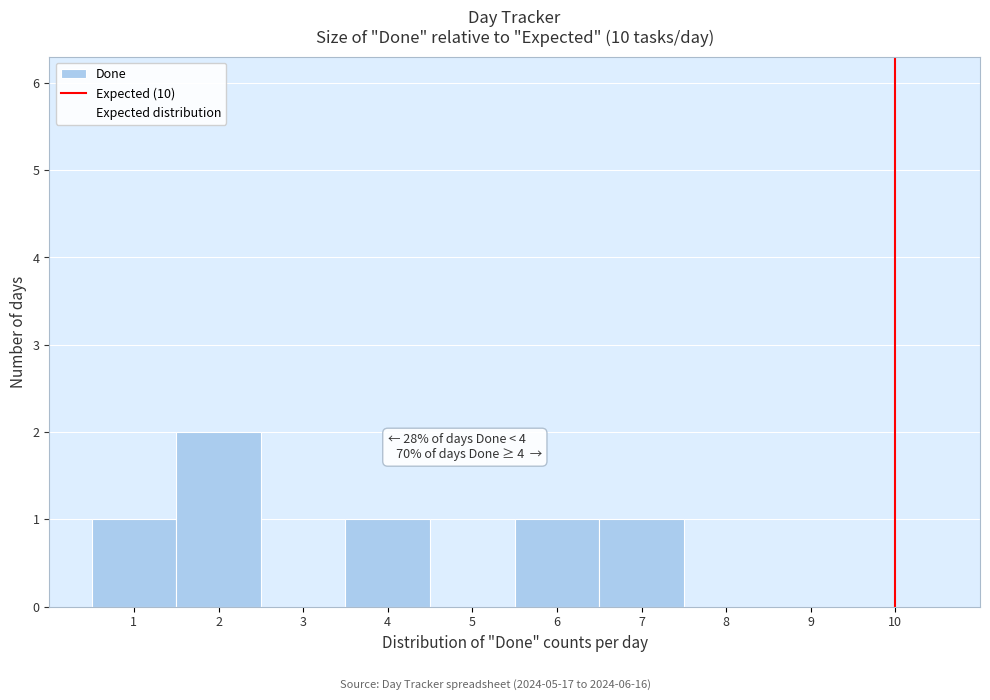

Over which range of the x-axis is the bar tallest?

1.5 to 2.5